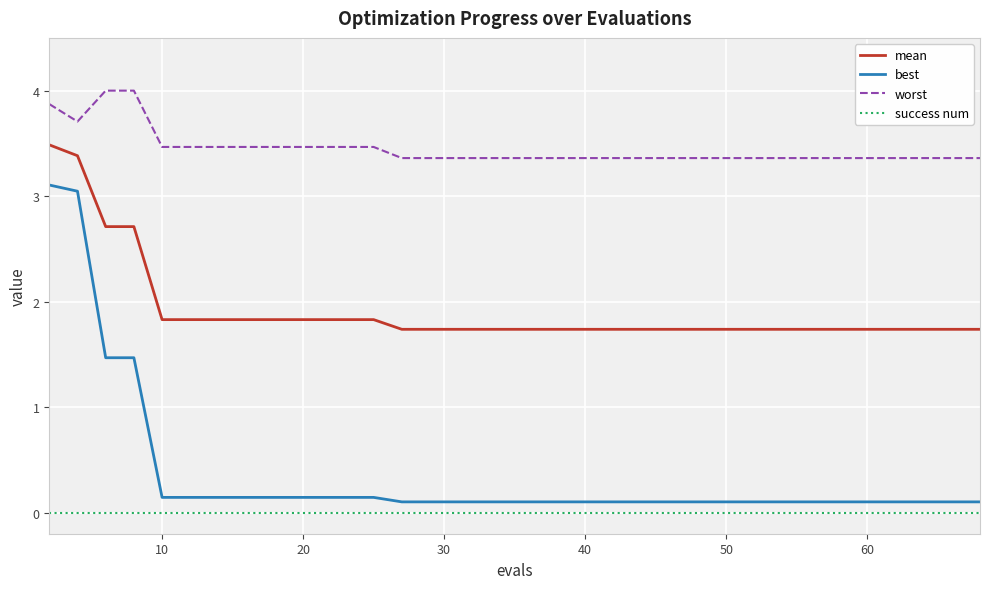

True or false: worst and mean intersect in this chart.

False